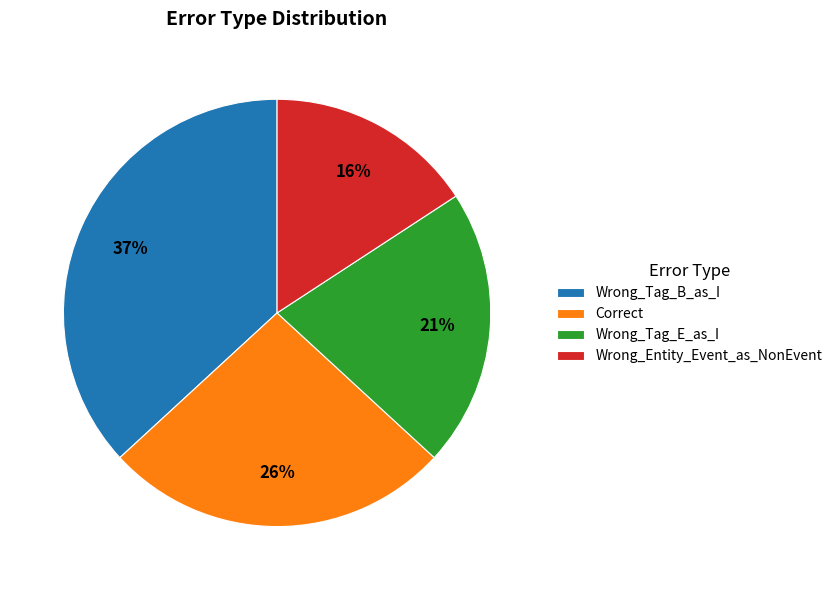

Does Correct represent more than half of the total?

No